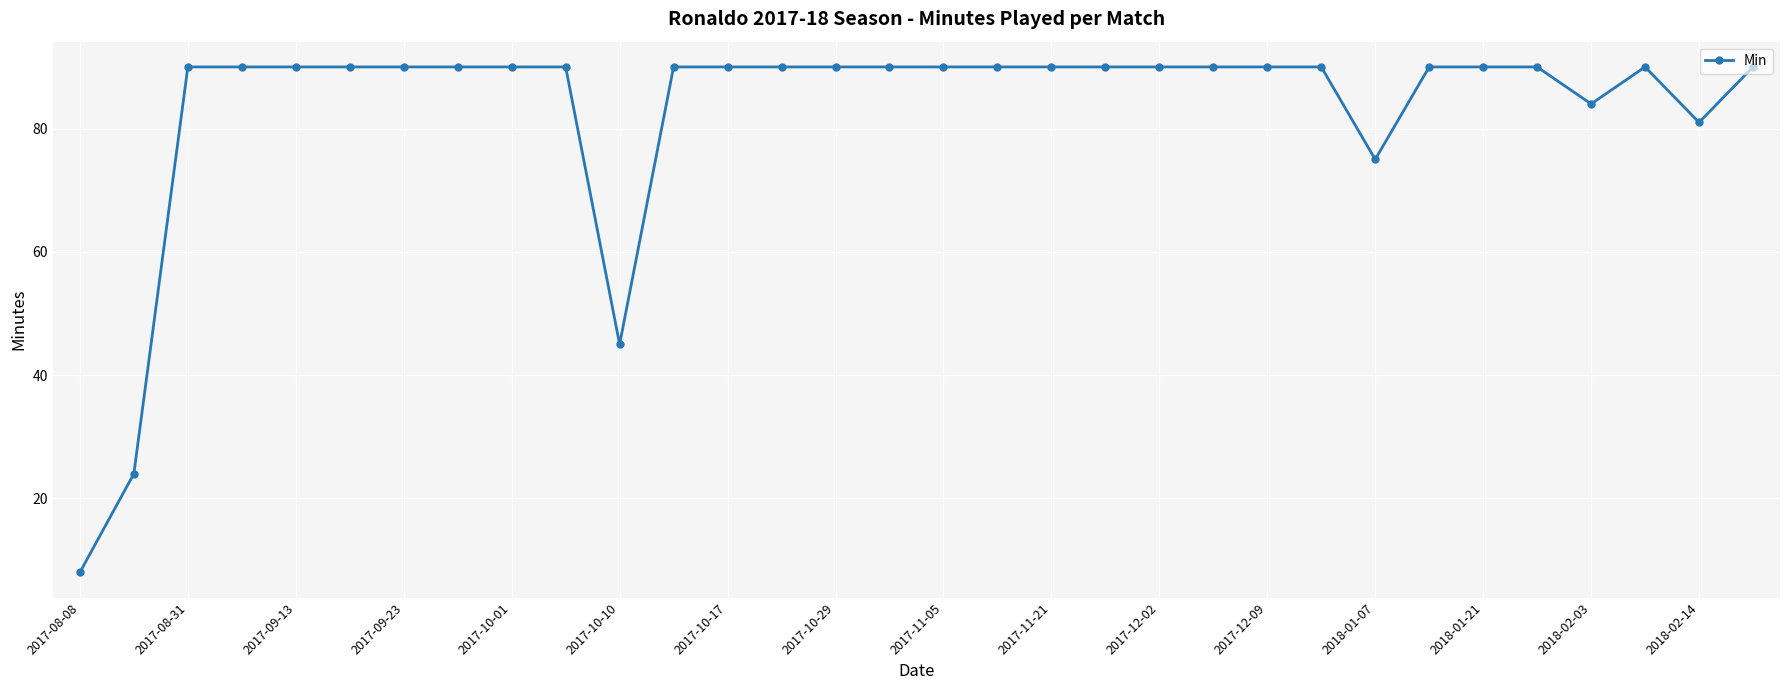

What is the value of the 27th point from the left?

90